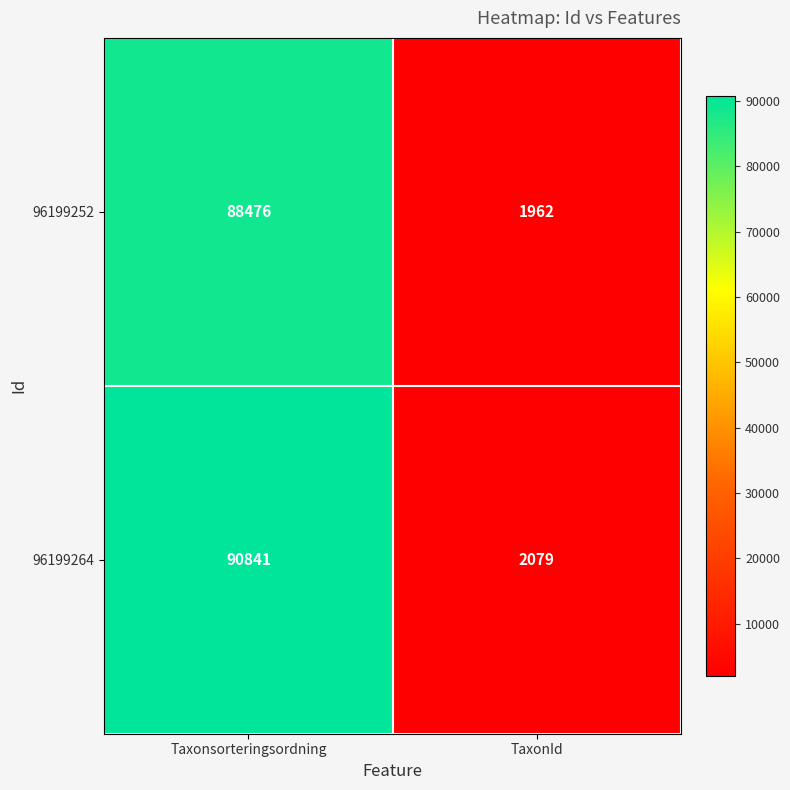

Which series changed the most between Taxonsorteringsordning and TaxonId?

96199264